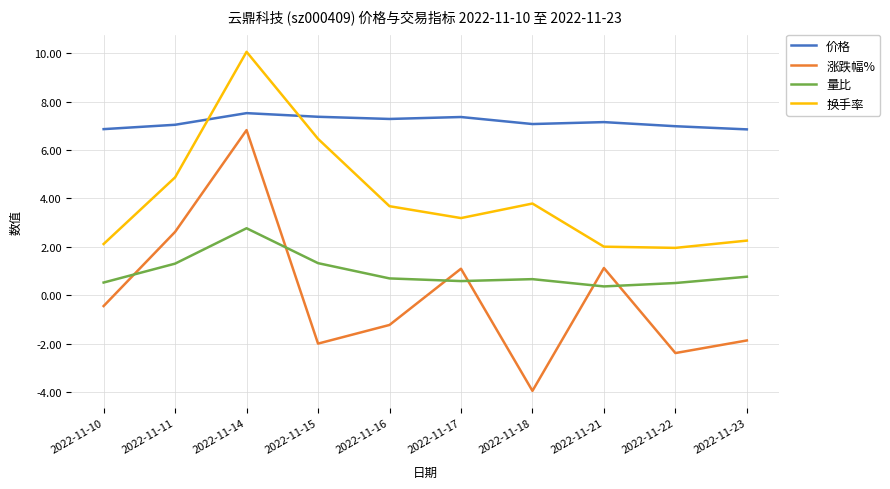

Where does the 涨跌幅% series first go above 0?

2022-11-11